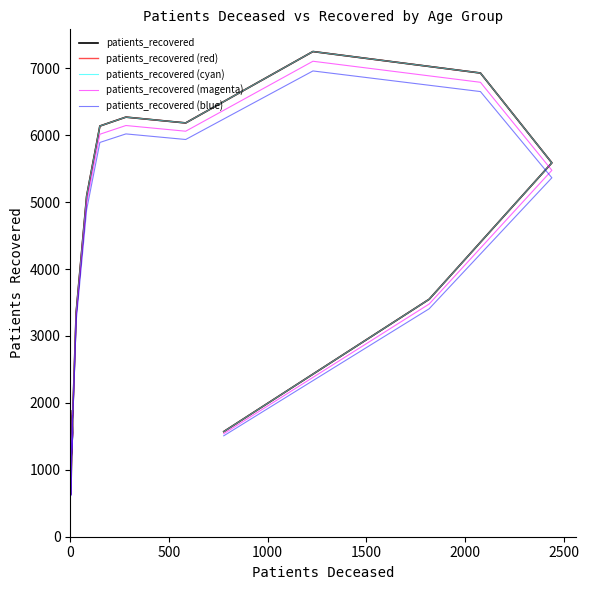

True or false: patients_recovered and patients_recovered (red) cross at least once.

False